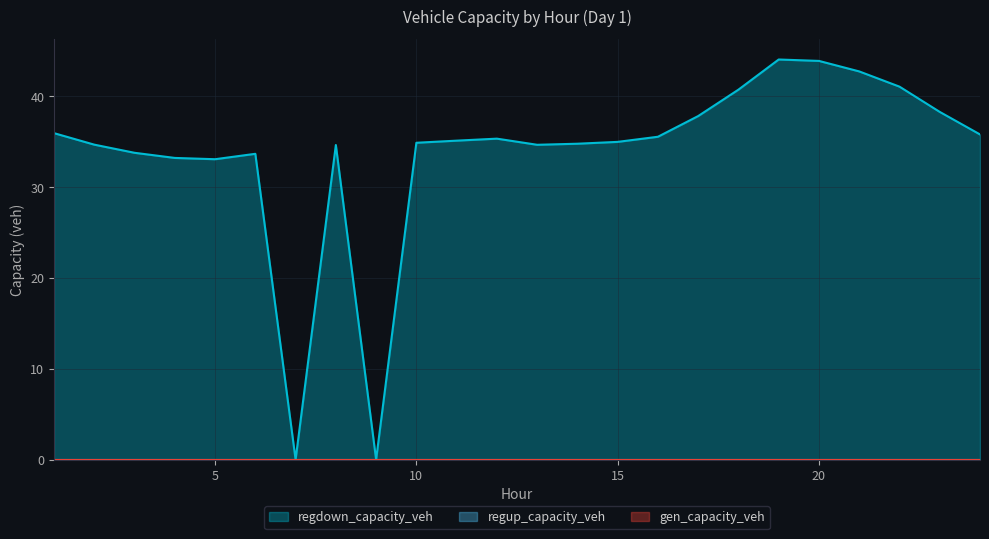

Which has a higher value, 21 or 6?

21